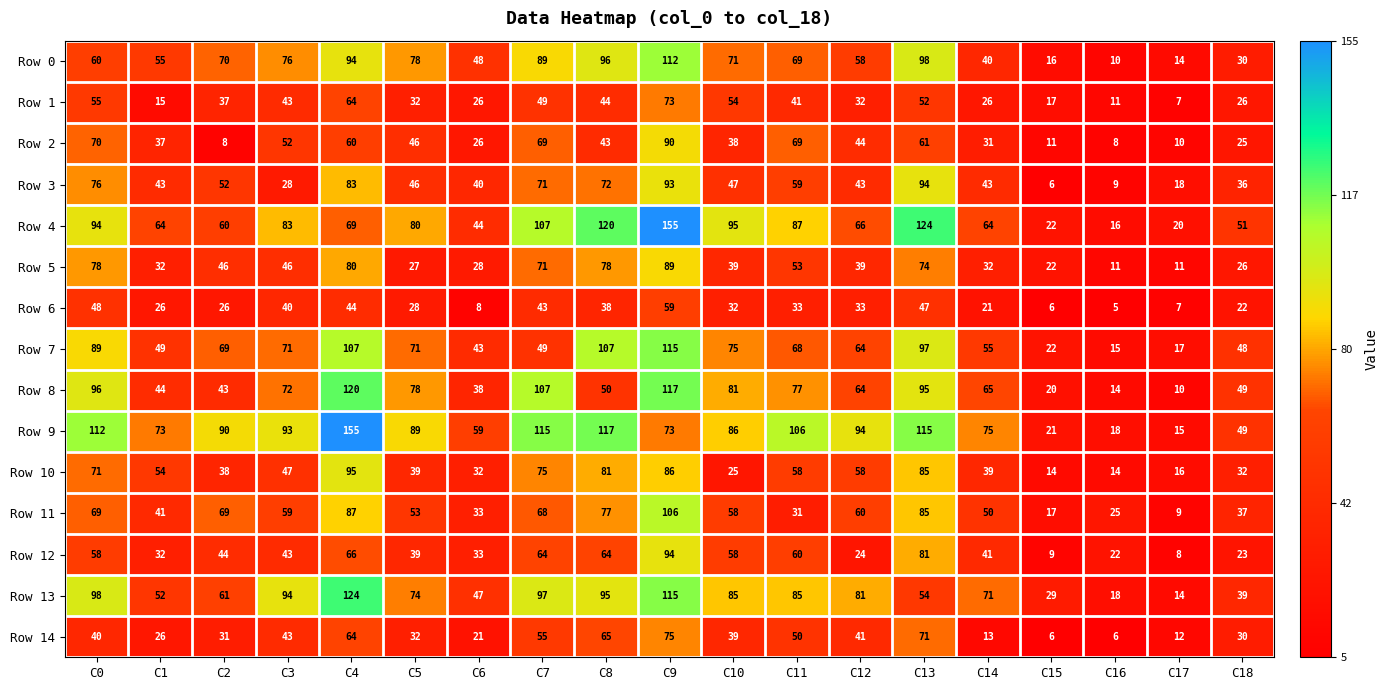

What is the spread (max minus min) of values at C9?

96